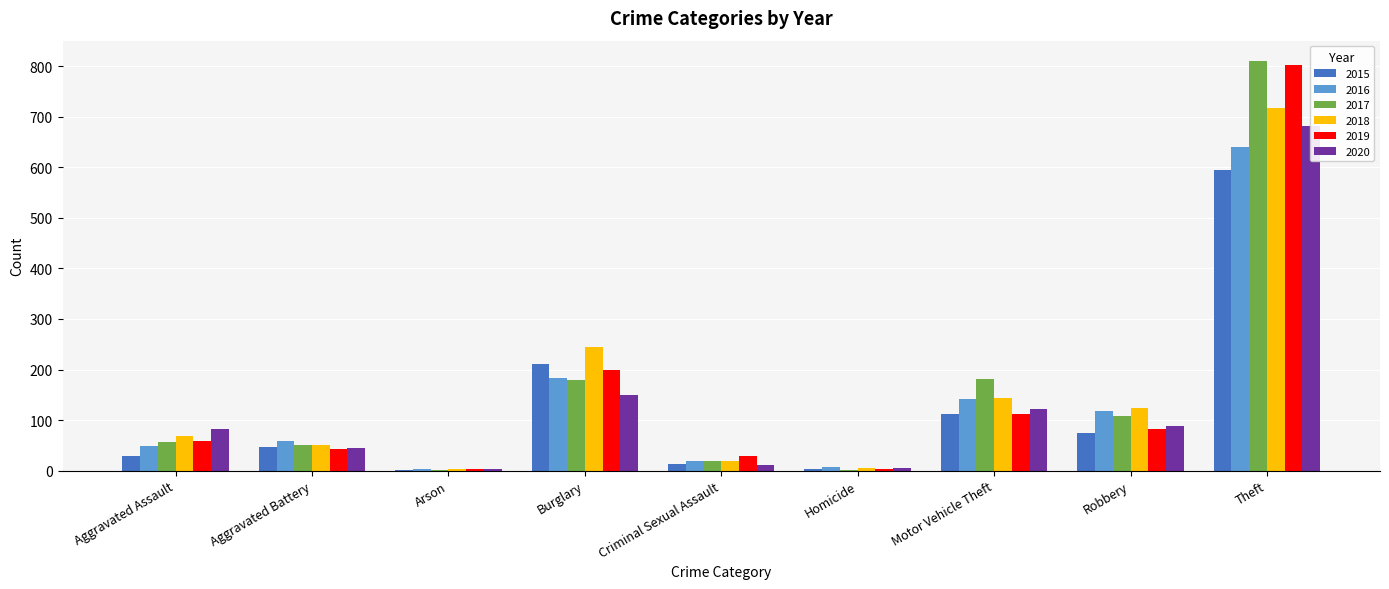

Which series has the widest spread of values?

2017